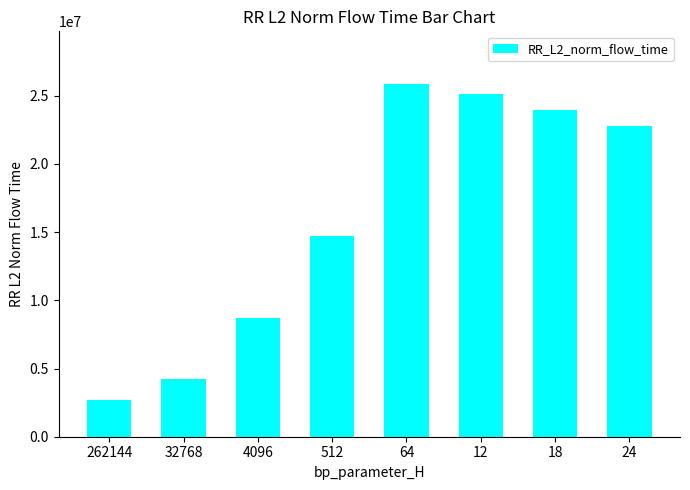

What is the difference between the second highest and second lowest values?

20874648.7